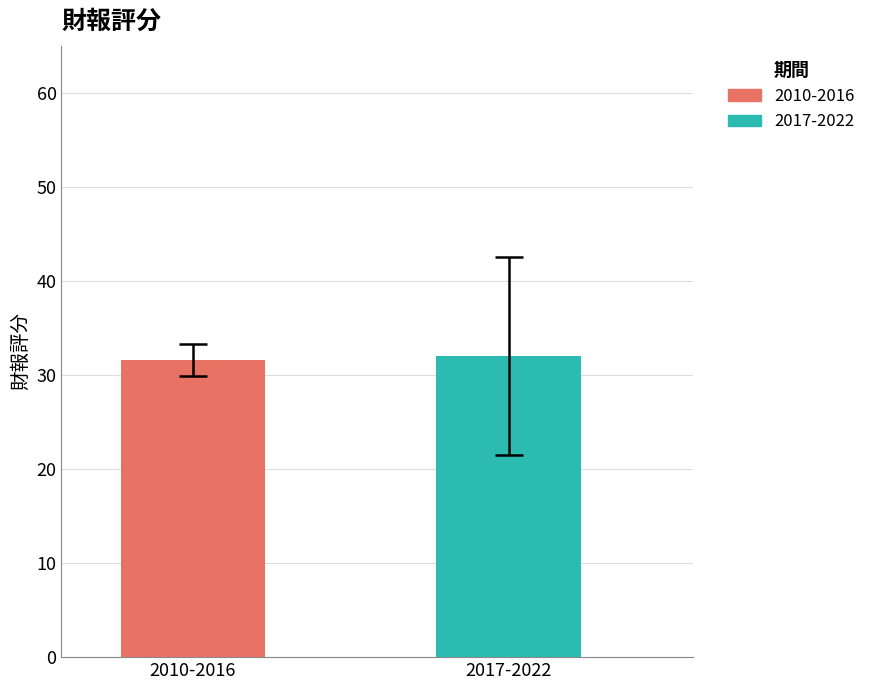

Which series has the largest range (max minus min)?

2010-2016